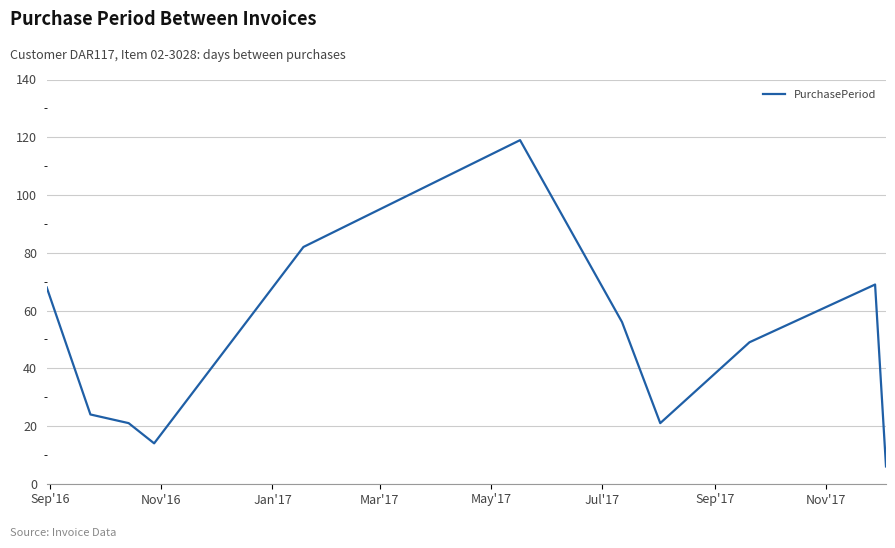

What is the maximum value shown in the chart?

119